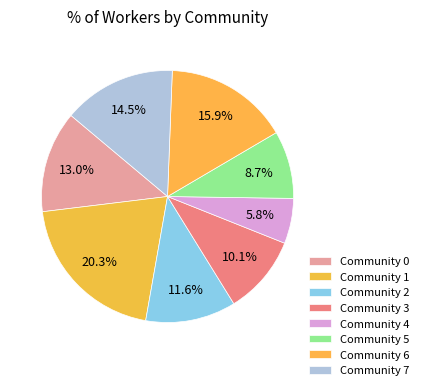

Which has a higher value, Community 2 or Community 4?

Community 2